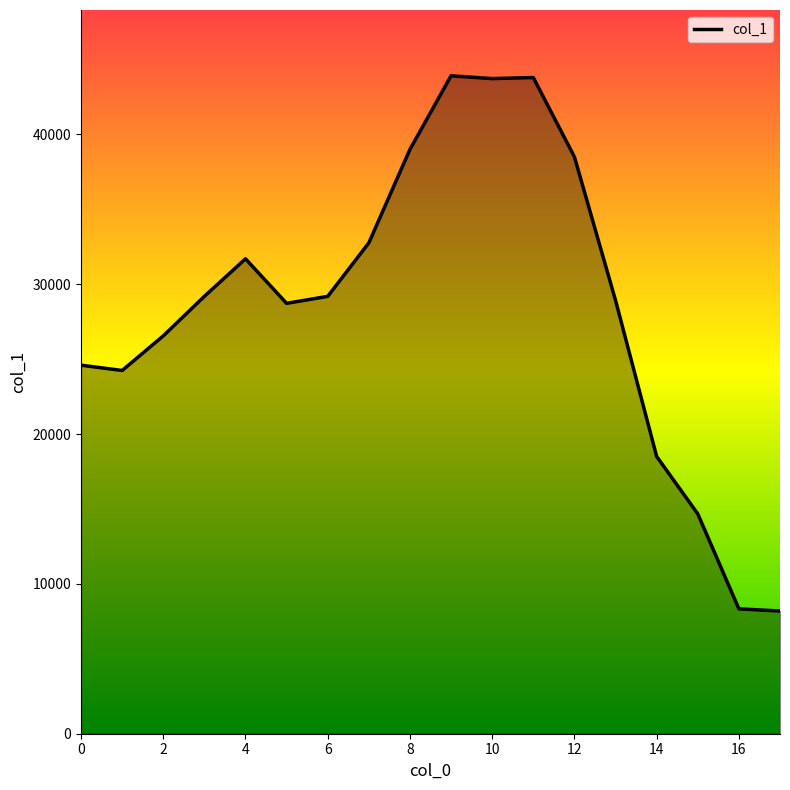

What is the difference between the maximum and minimum values?

35723